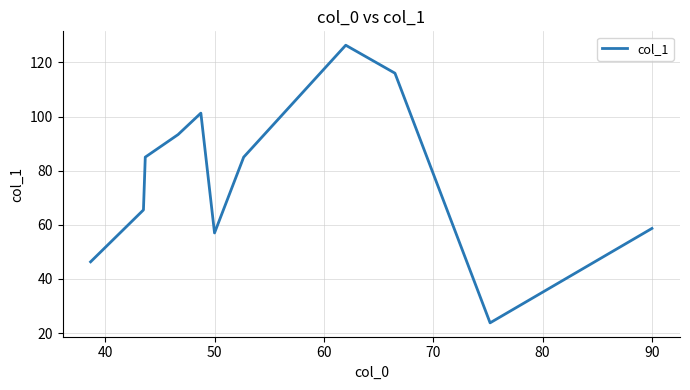

What is the maximum value shown in the chart?

126.3